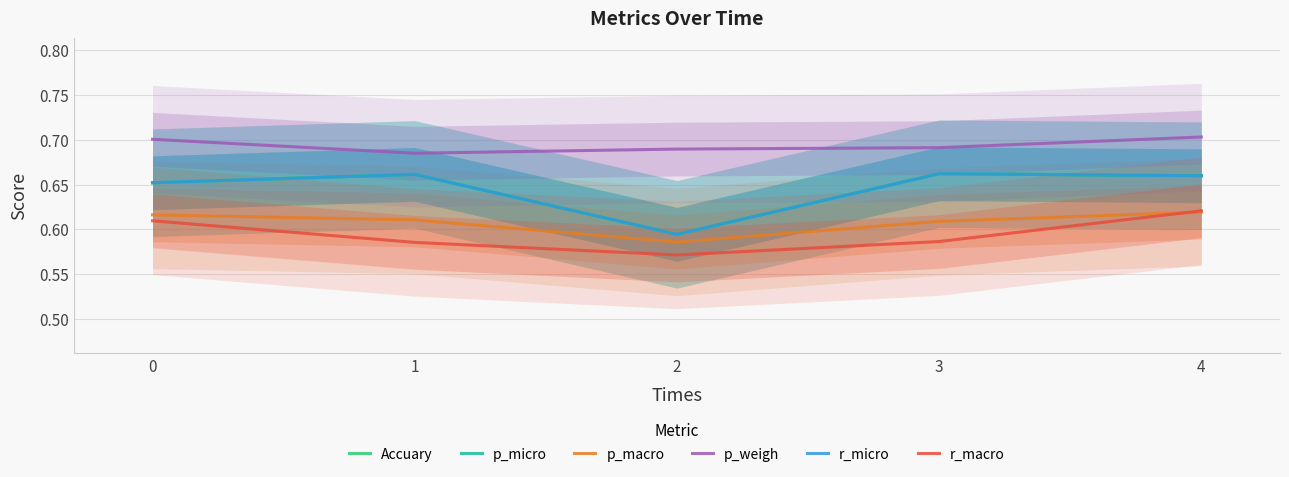

Which category has the lowest value in the Accuary series?

2